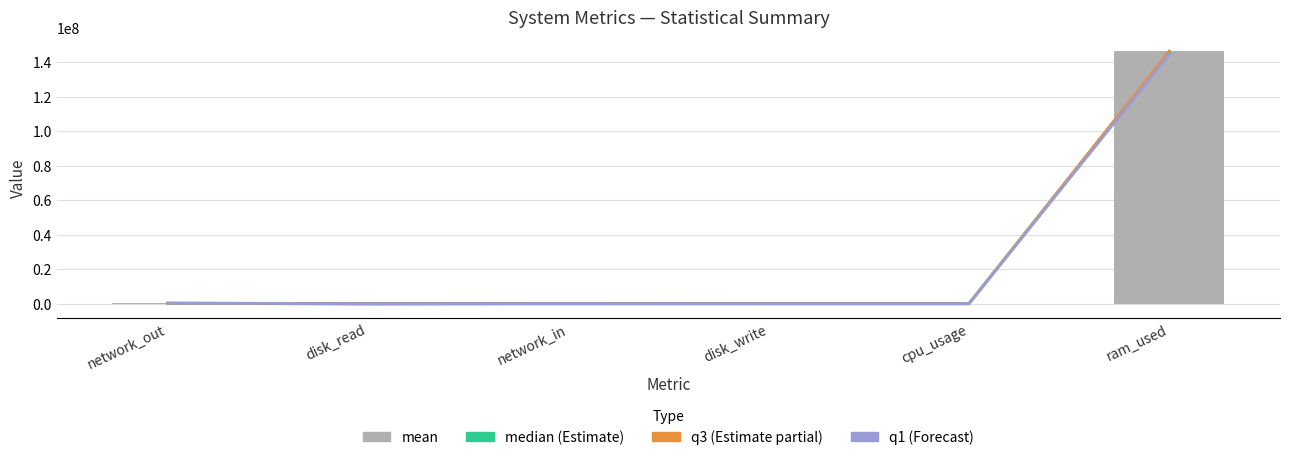

Reading left to right, what are all the values shown in this chart?

median (Estimate): 255579.0	0.0	10883.0	0.0	52.3	145788928.0
q3 (Estimate partial): 264946.0	0.0	11352.0	0.0	54.0	146479104.0
q1 (Forecast): 249280.5	0.0	10528.0	0.0	50.0	144699392.0
mean: 246173.6	375590.4	10569.6	10461.1	52.3	146287403.8